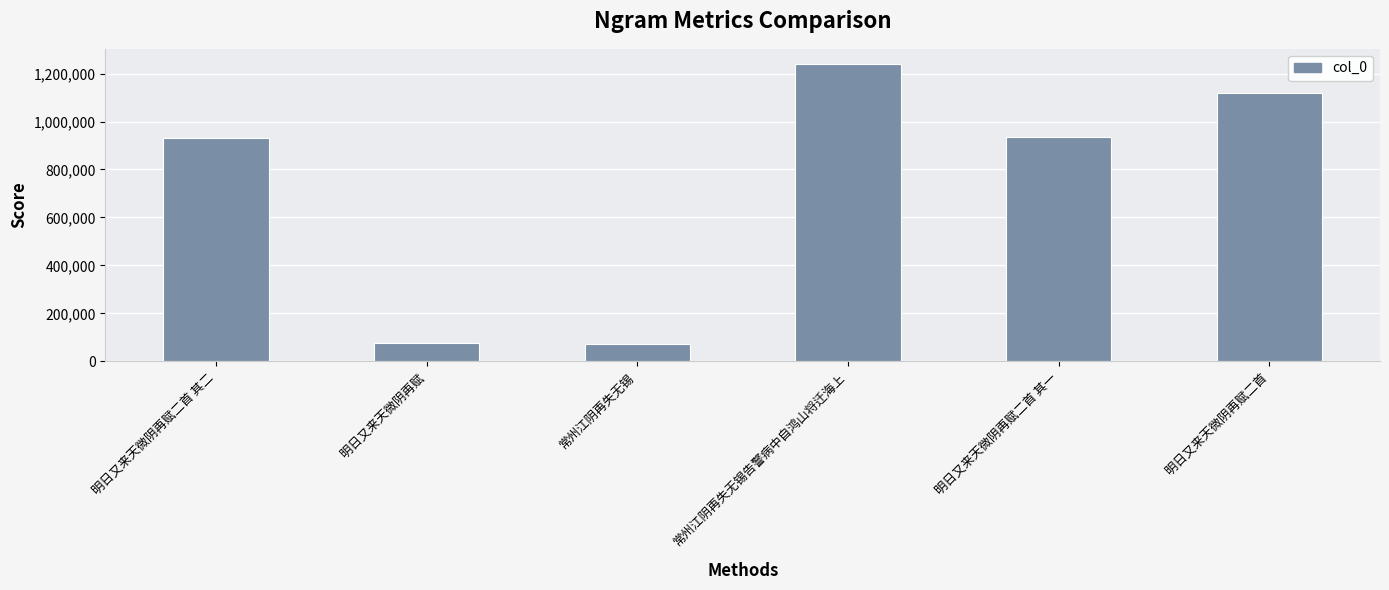

Which label corresponds to the largest value in the chart?

常州江阴再失无锡告警病中自鸿山将迁海上